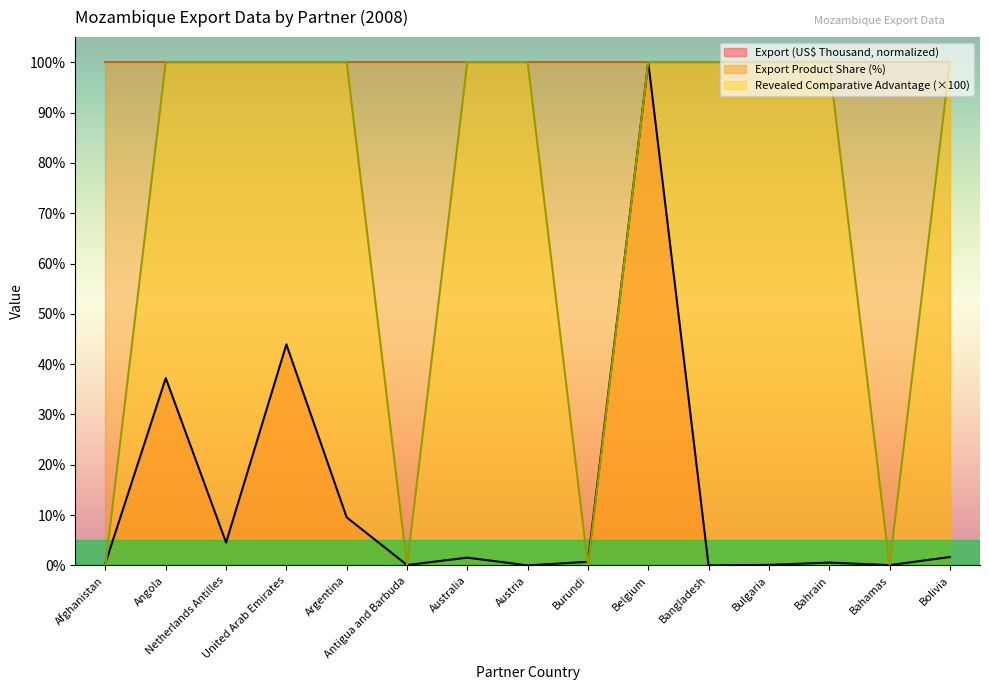

How many Revealed comparative advantage values are between 0 and 100?

15